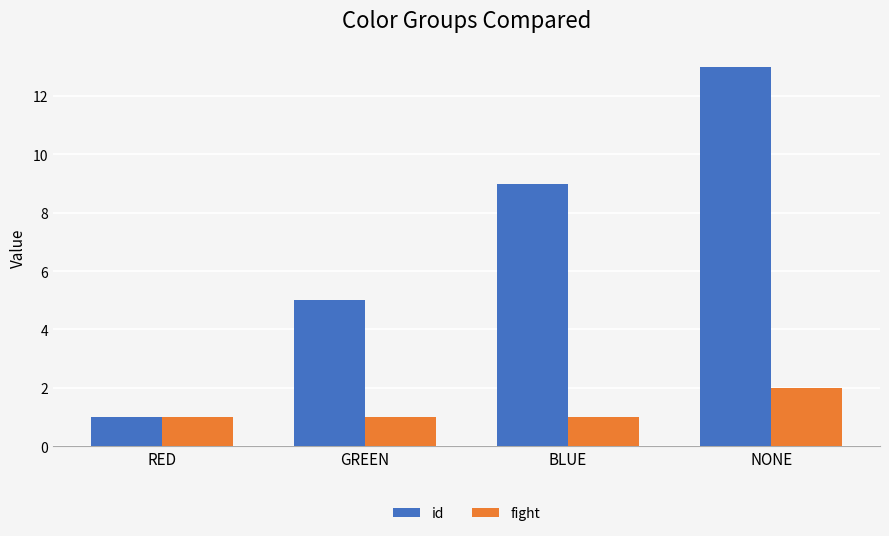

List the labels in order of id value, smallest first.

RED, GREEN, BLUE, NONE